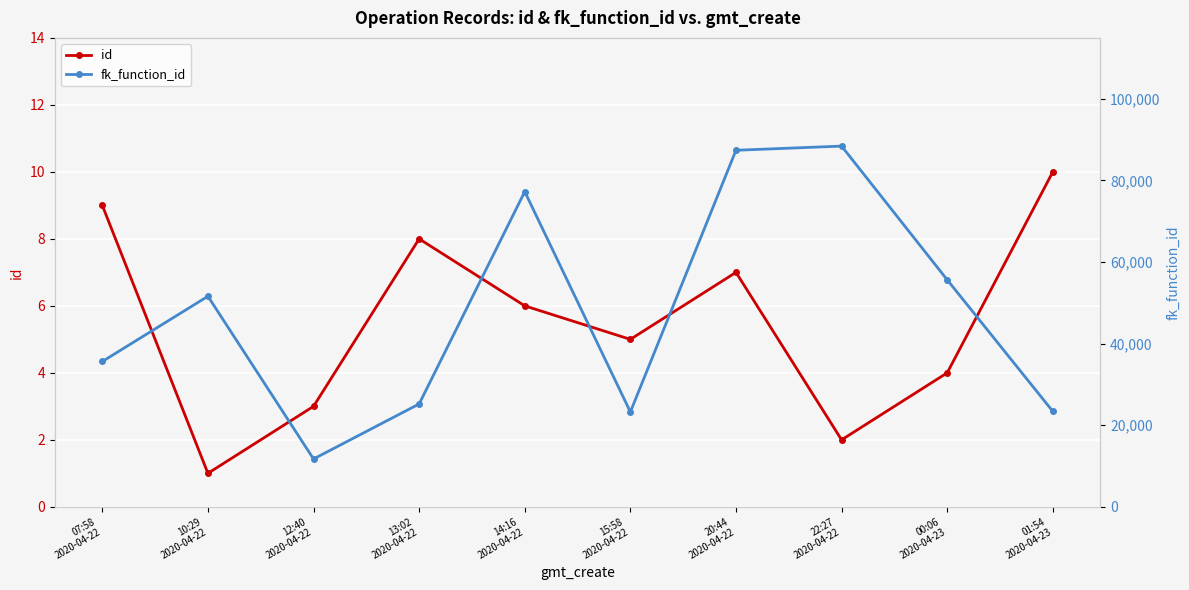

Read the fk_function_id value at 20:44
2020-04-22, to the nearest 100.

87400